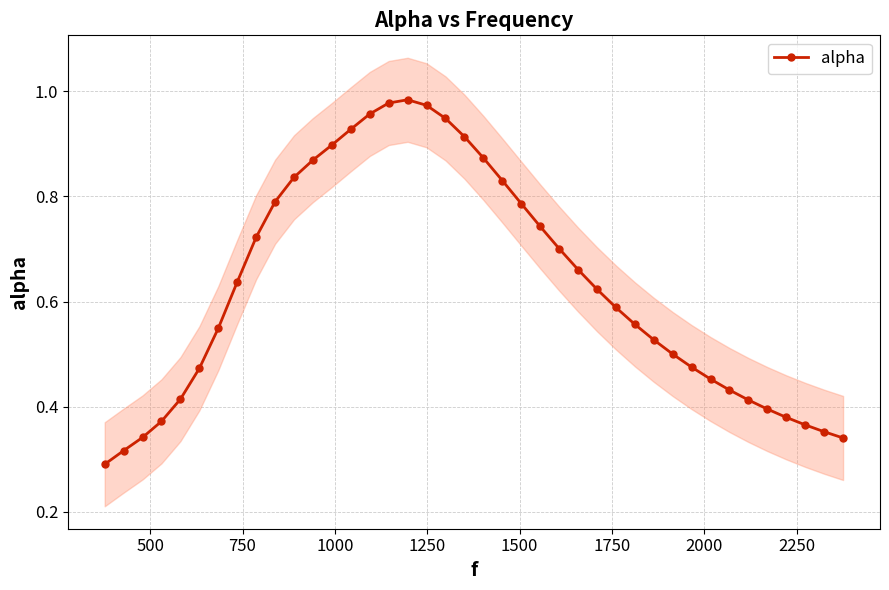

Reading left to right, transcribe all the data shown in this chart.

0.3	0.3	0.3	0.4	0.4	0.5	0.5	0.6	0.7	0.8	0.8	0.9	0.9	0.9	1.0	1.0	1.0	1.0	0.9	0.9	0.9	0.8	0.8	0.7	0.7	0.7	0.6	0.6	0.6	0.5	0.5	0.5	0.5	0.4	0.4	0.4	0.4	0.4	0.4	0.3